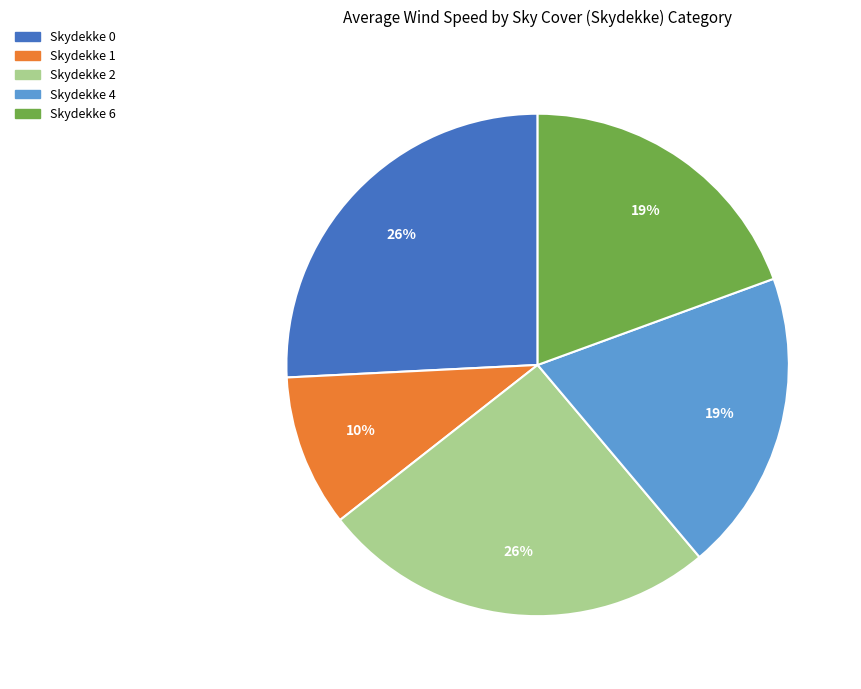

To the nearest percent, what is the difference between the largest and smallest slice percentages?

16%